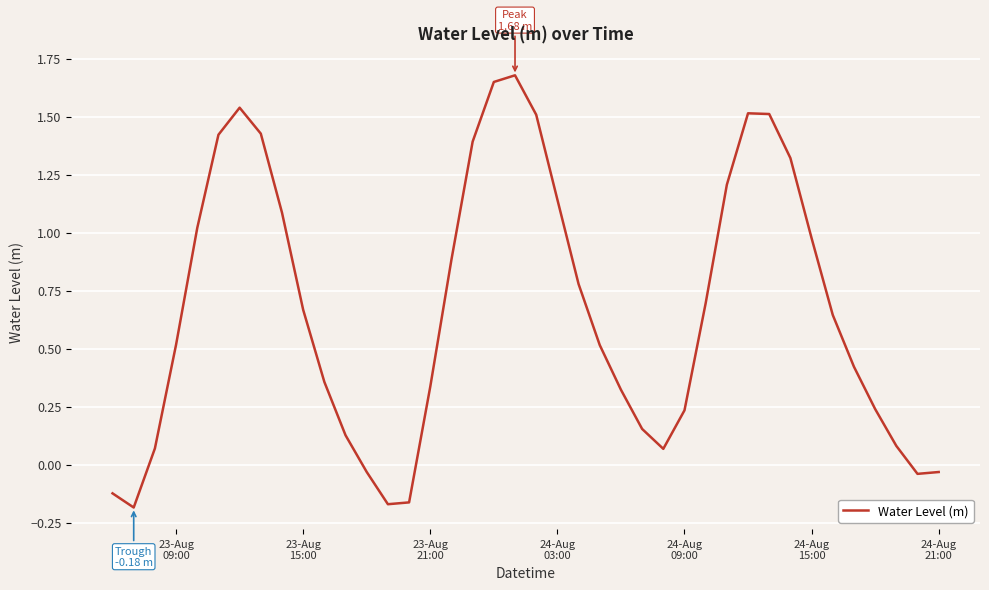

How many distinct data groups are displayed?

1